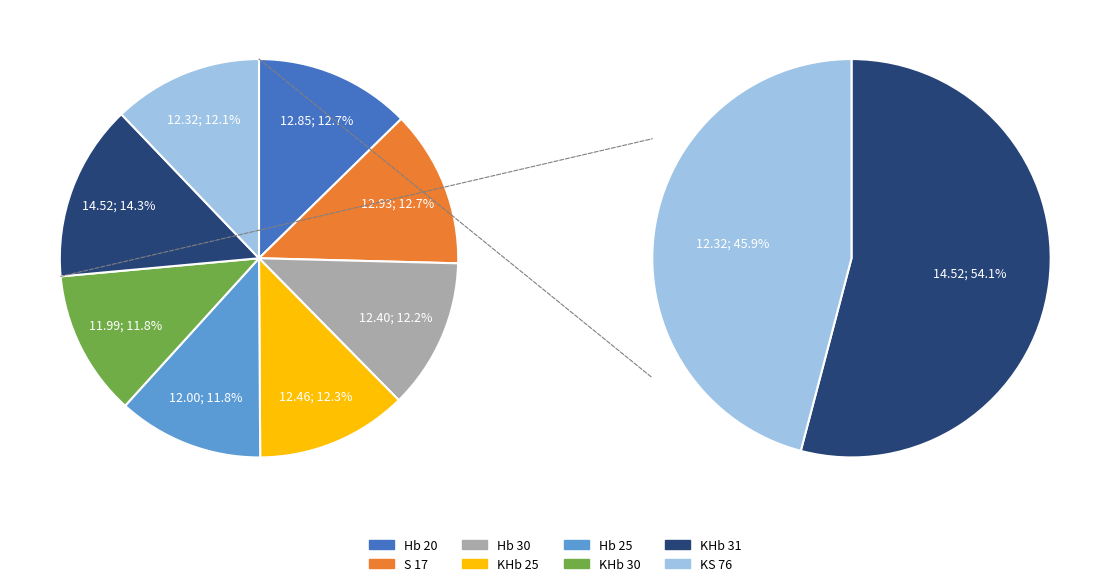

What is the smallest slice in the pie chart?

KHb 30